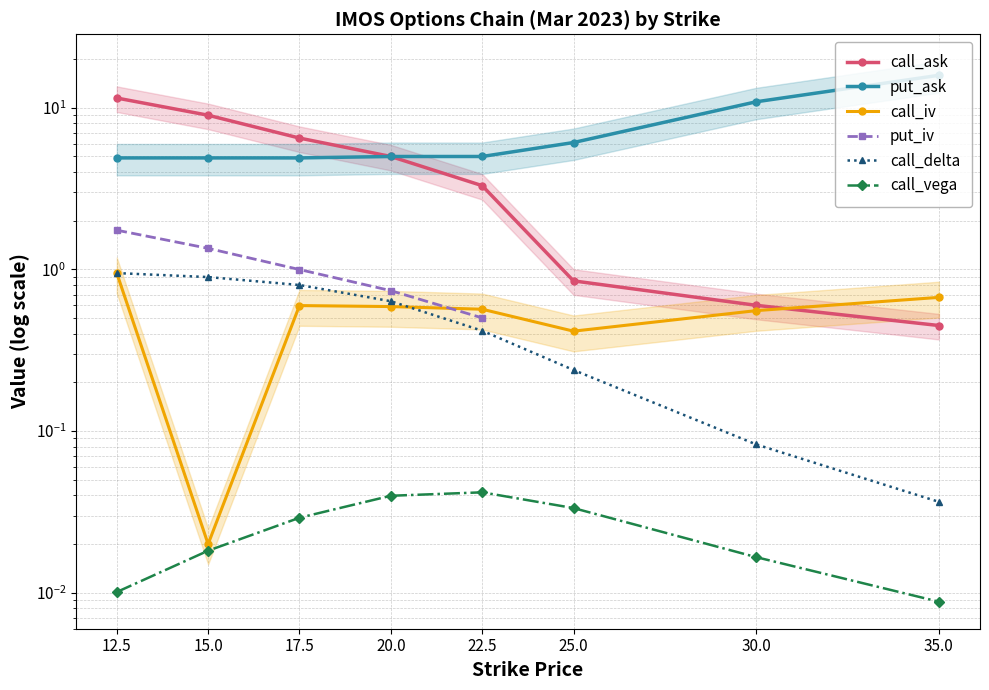

The call_vega series shows 0.0 at 25.0. True or false?

False